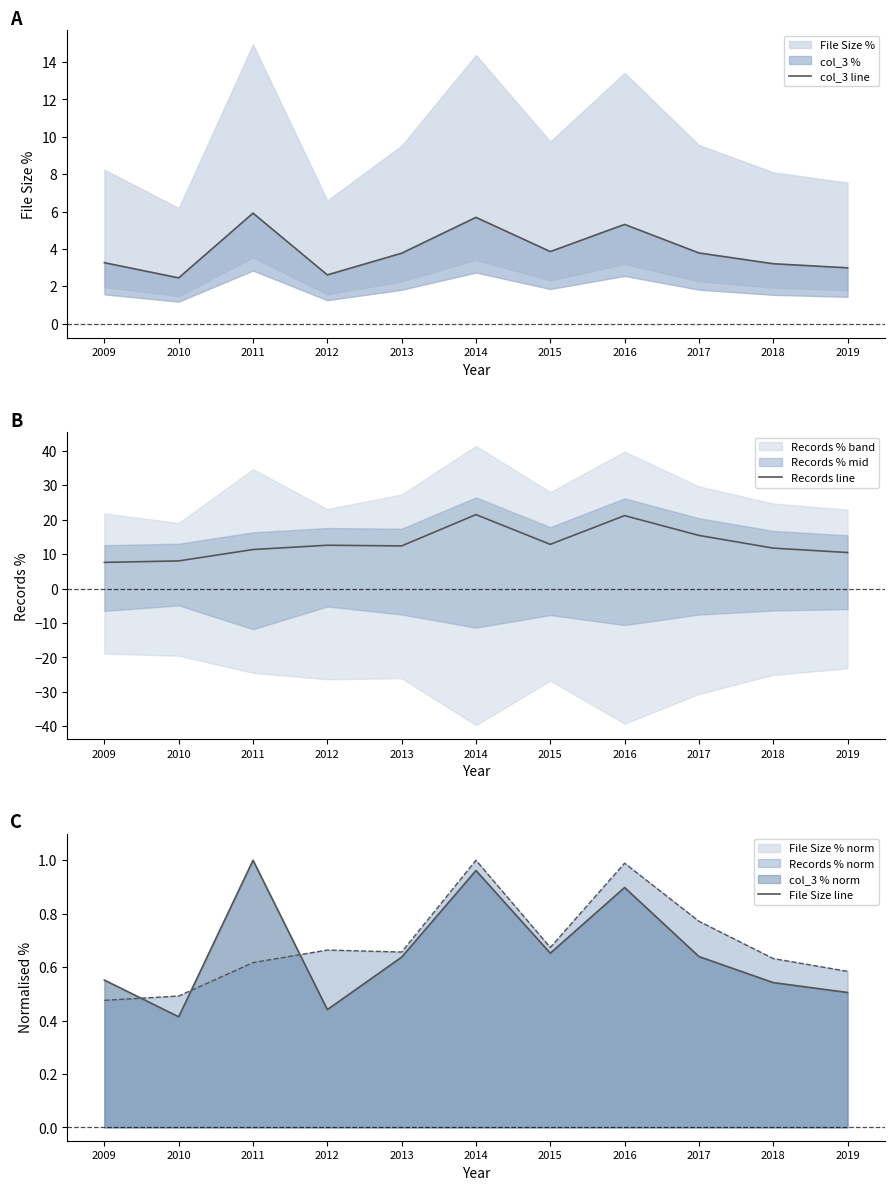

The value of File Size line at 2019 is 0.5. True or false?

True